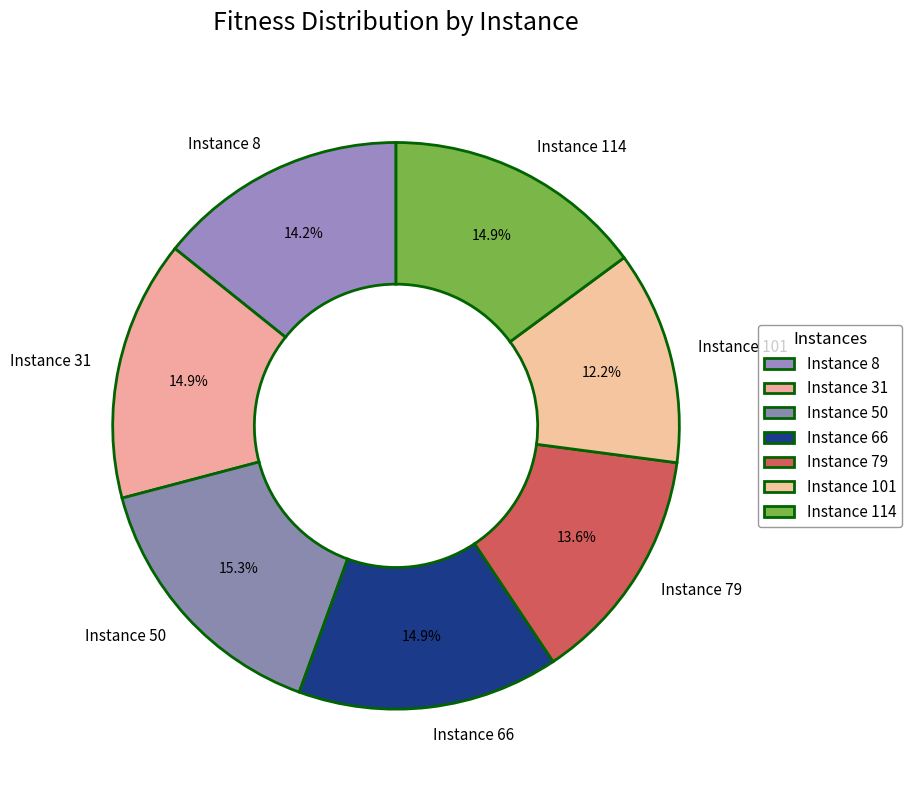

What portion of the pie excludes Instance 50?

84.7%